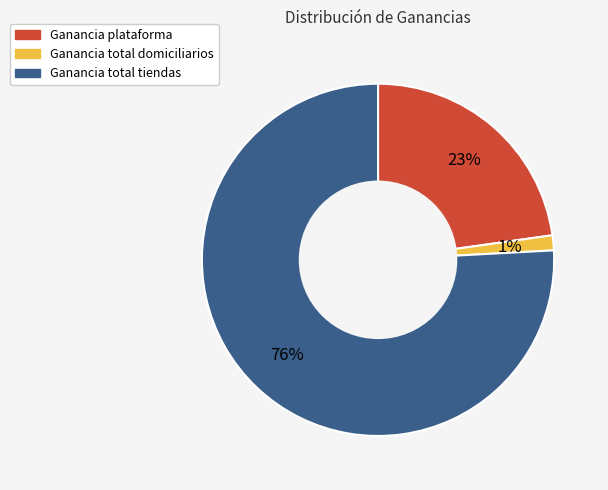

Rank the categories by value from lowest to highest.

Ganancia total domiciliarios, Ganancia plataforma, Ganancia total tiendas